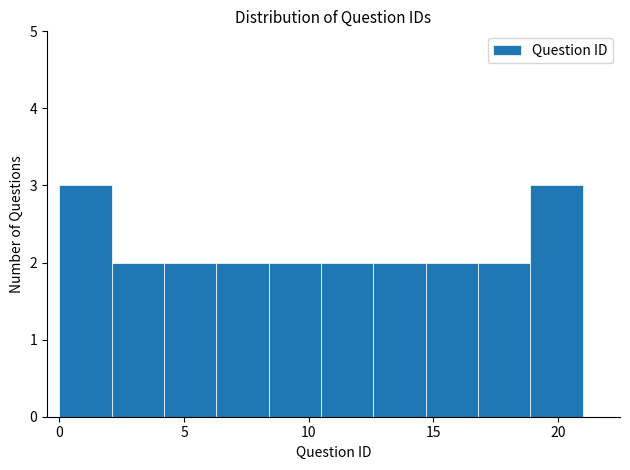

Reading left to right, transcribe this chart: for each bar, give the range it covers on the x-axis and its height. Neither the bar edges nor the heights are printed on the chart, so give them approximately, as read against the axes.

0.0 to 2.1: 3
2.1 to 4.2: 2
4.2 to 6.3: 2
6.3 to 8.4: 2
8.4 to 10.5: 2
10.5 to 12.6: 2
12.6 to 14.7: 2
14.7 to 16.8: 2
16.8 to 18.9: 2
18.9 to 21.0: 3